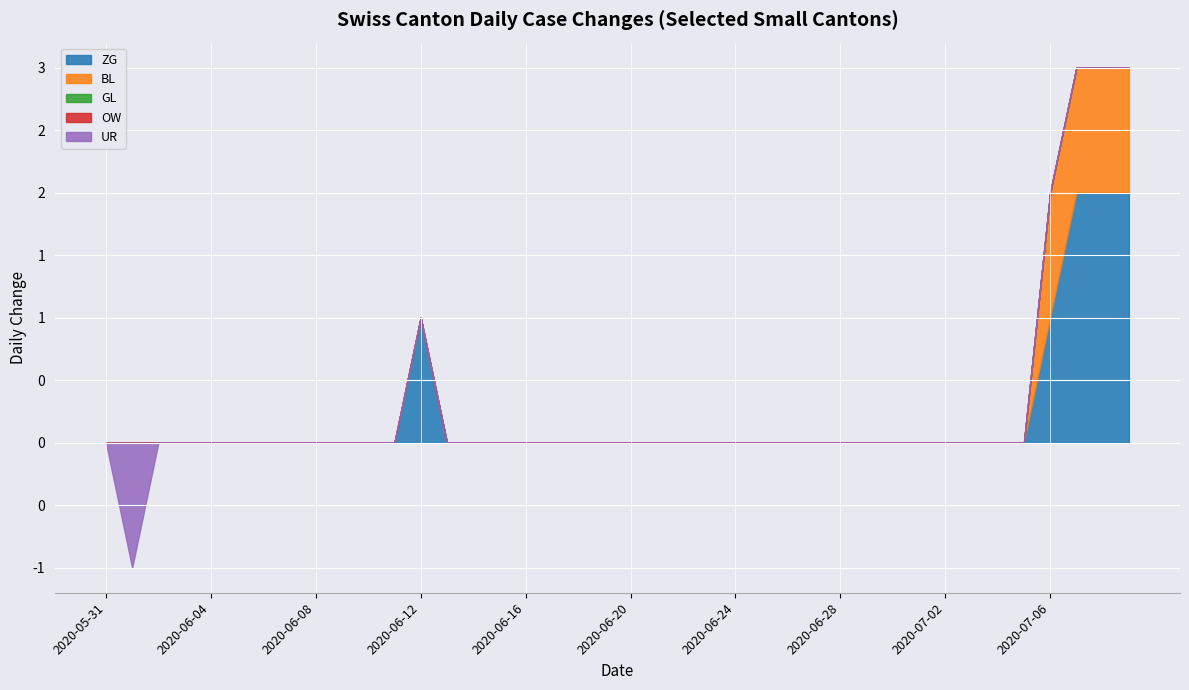

What is the total value across all series at 2020-07-09?

3